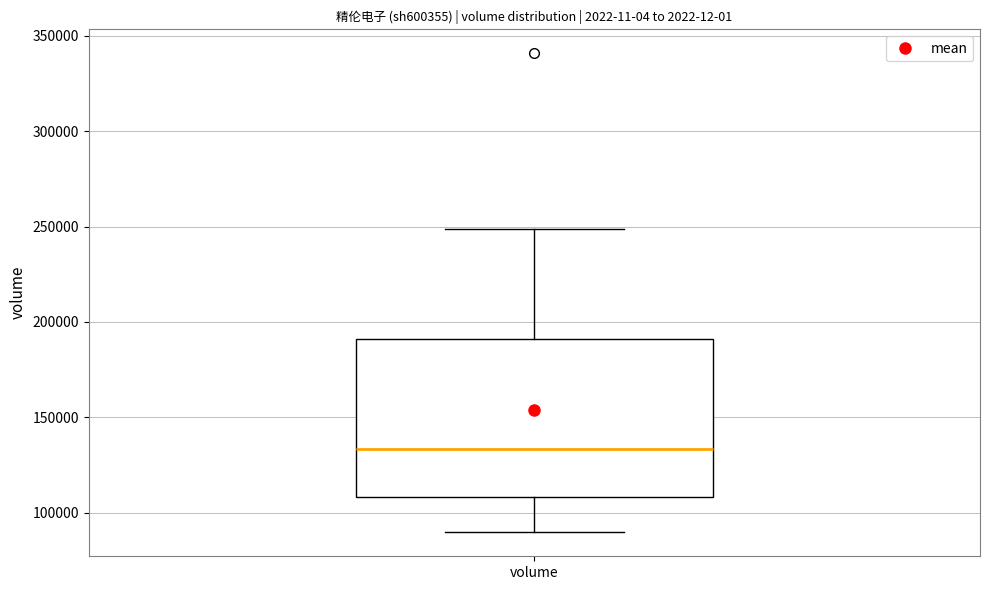

Where is the upper edge of the box for volume on the y-axis? The values are not printed on the chart, so give them approximately, as read against the axis.

190000